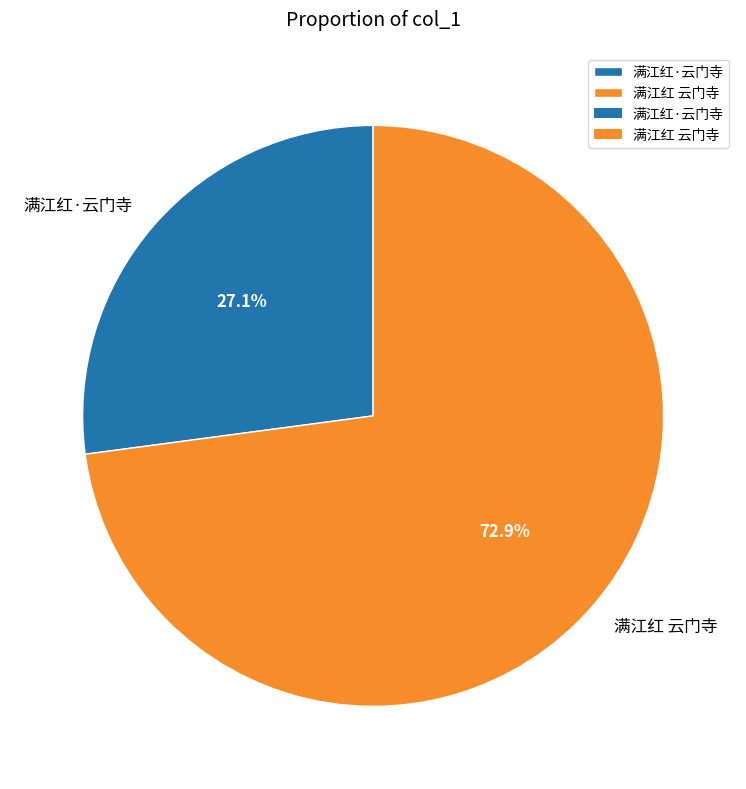

The 满江红·云门寺 slice represents 27% of the pie. True or false?

True